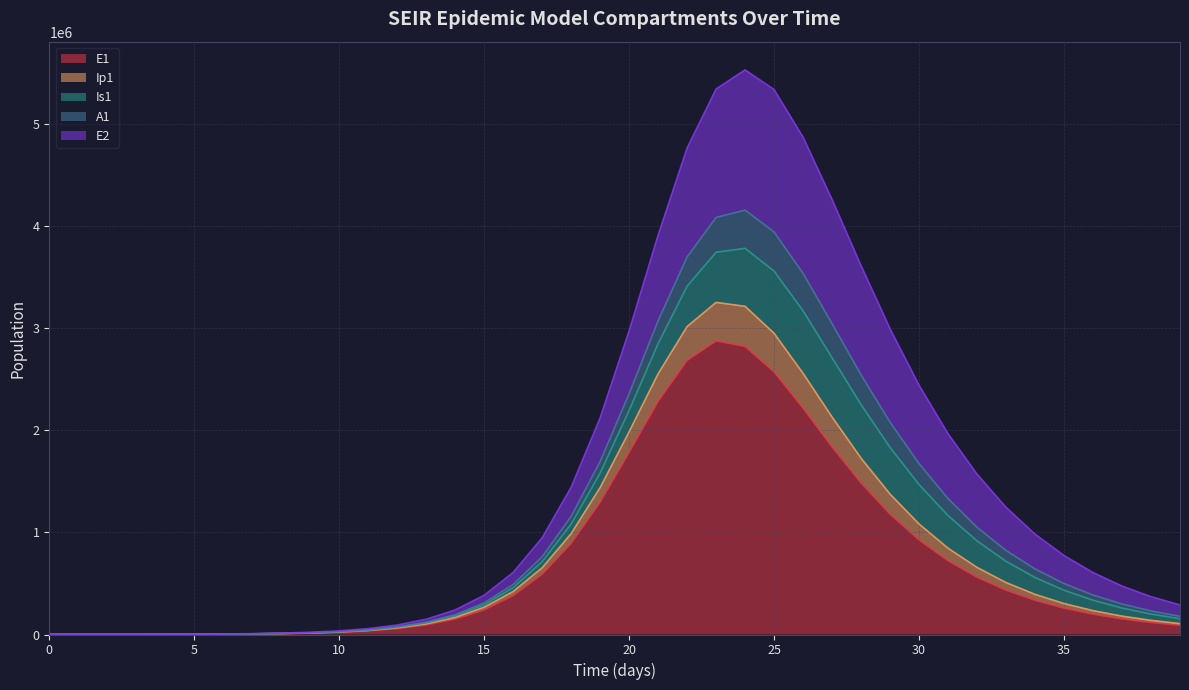

At 33, list the series in order from largest to smallest.

E1, E2, Is1, A1, Ip1